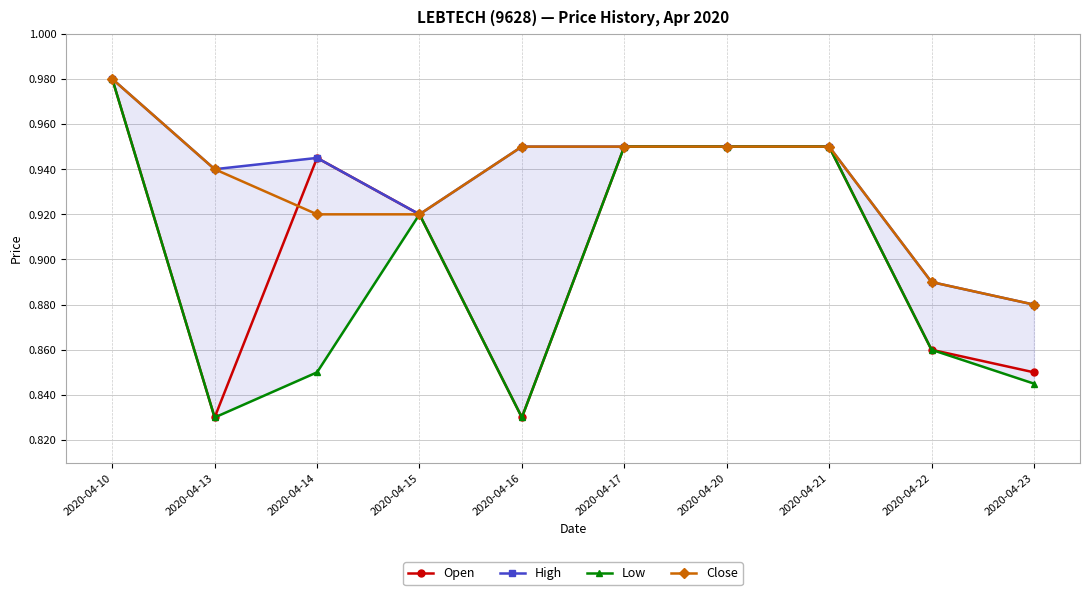

What are all the series names shown in the legend?

Open, High, Low, Close